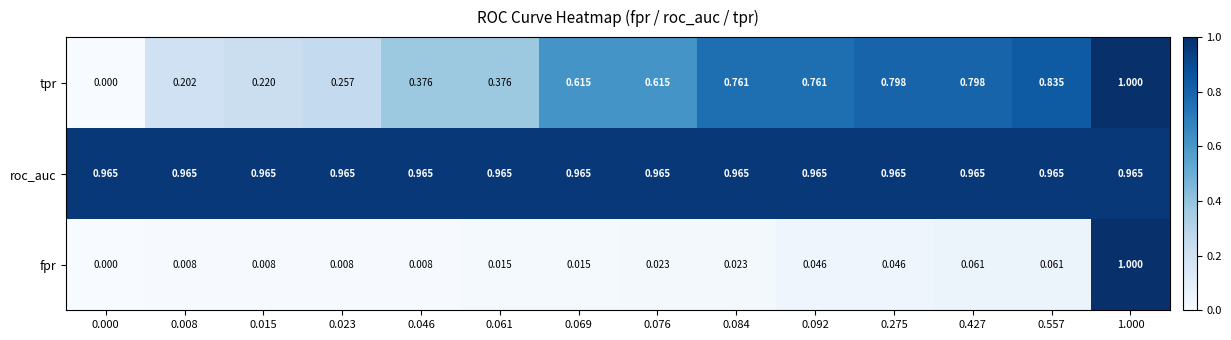

At how many categories does at least one series exceed 0?

14